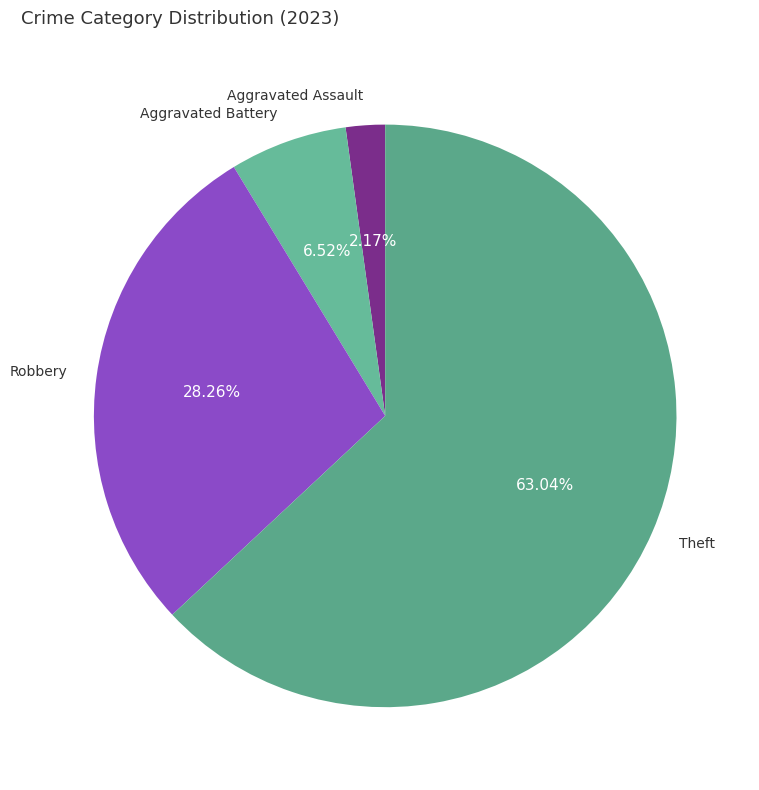

How many segments does this pie chart have?

4